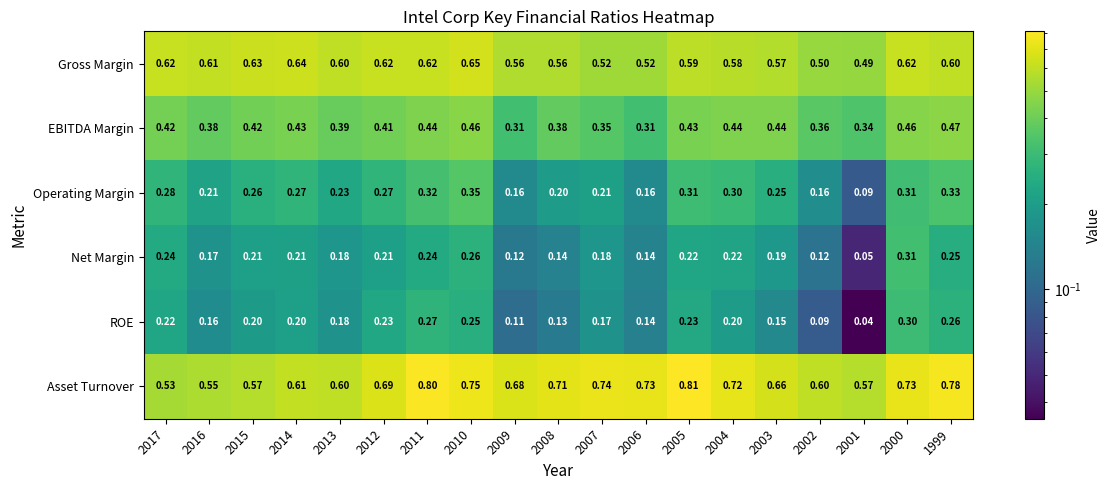

Rank the series by their maximum value, from highest to lowest.

Asset Turnover, Gross Margin, EBITDA Margin, Operating Margin, Net Margin, ROE